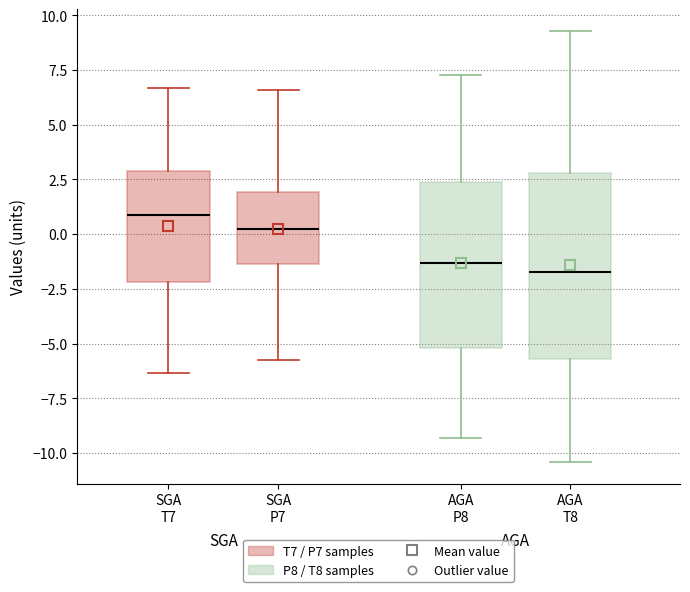

Reading left to right, transcribe this box plot: for each box, give where its median line is, the range the box spans, and where its two whiskers end, as read against the y-axis. The values are not printed on the chart, so give them approximately, as read against the axis.

SGA T7: median 1.0, box -2.0 to 3.0, whiskers -6.5 to 6.5
SGA P7: median 0.5, box -1.5 to 2.0, whiskers -6.0 to 6.5
AGA P8: median -1.5, box -5.0 to 2.5, whiskers -9.5 to 7.5
AGA T8: median -1.5, box -5.5 to 3.0, whiskers -10.5 to 9.5